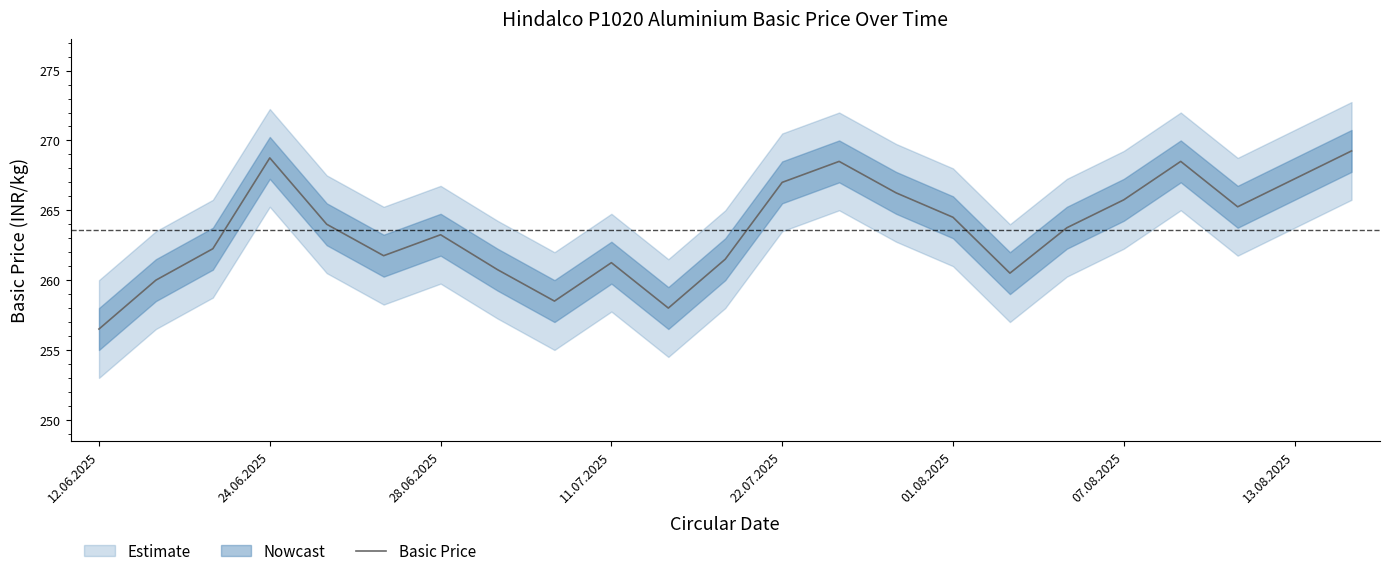

Is it true that Basic Price equals 362.2 at 13.08.2025?

False